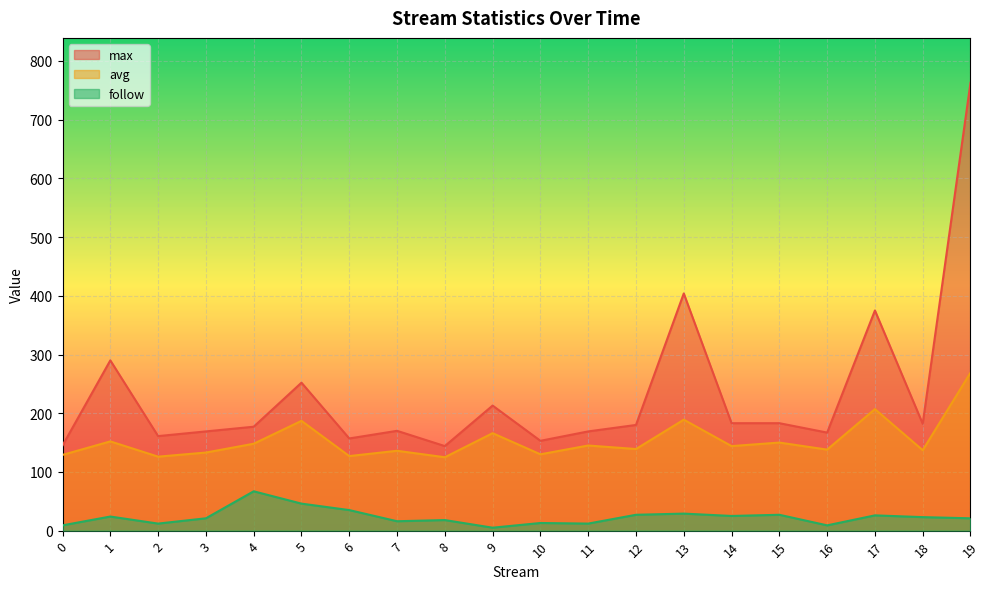

The avg series shows 38 at 13. True or false?

False